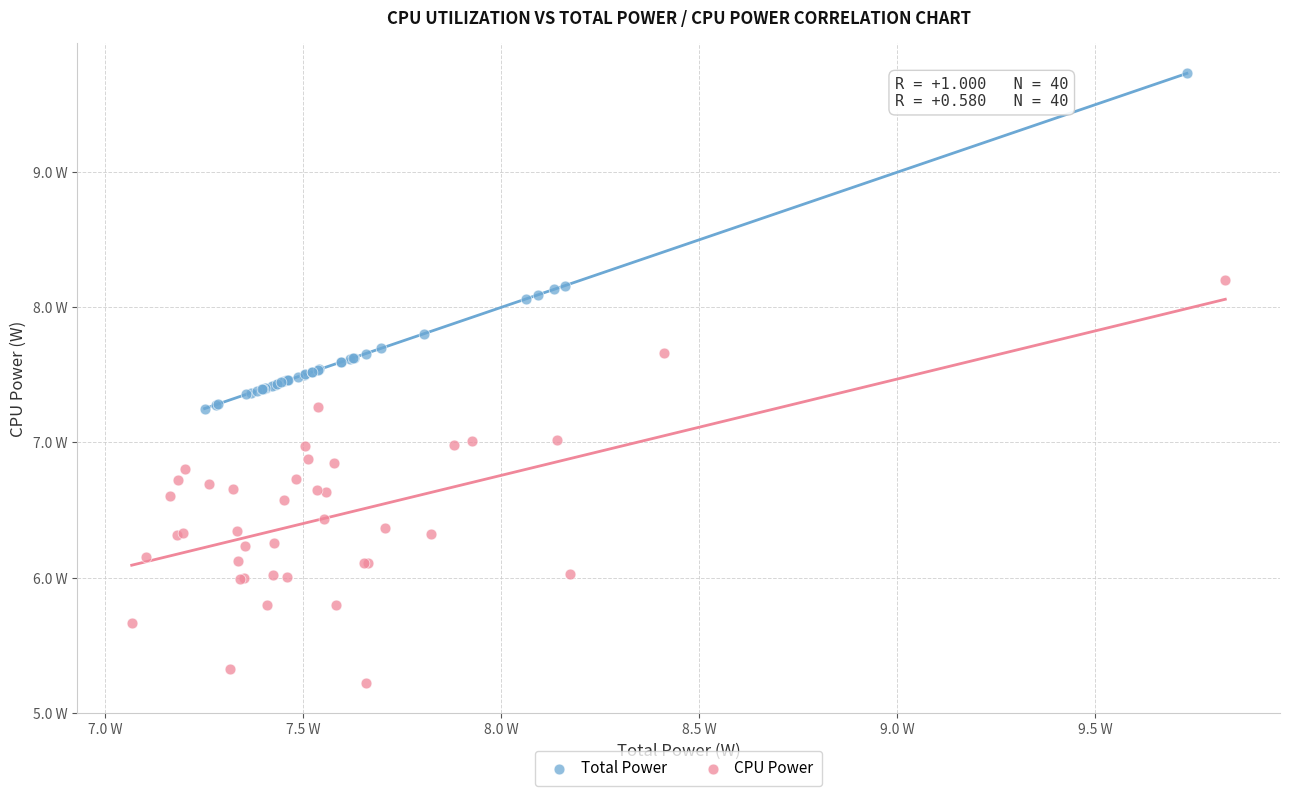

What are all the series names shown in the legend?

Total Power, CPU Power